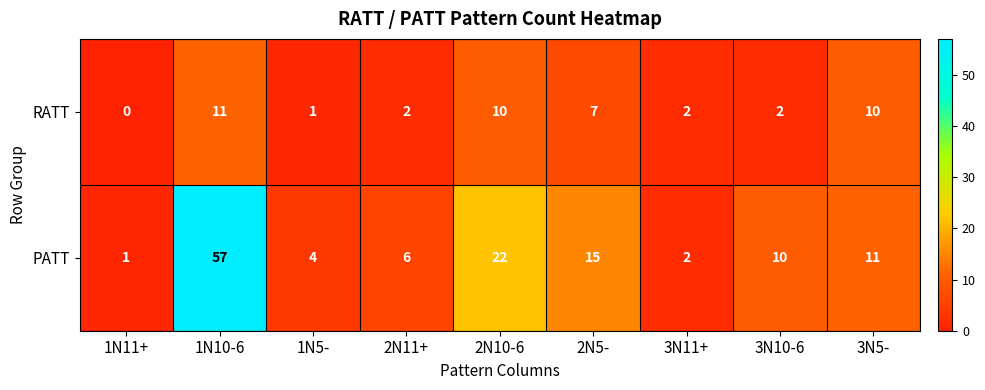

Is it true that RATT equals 2 at 2N11+?

True